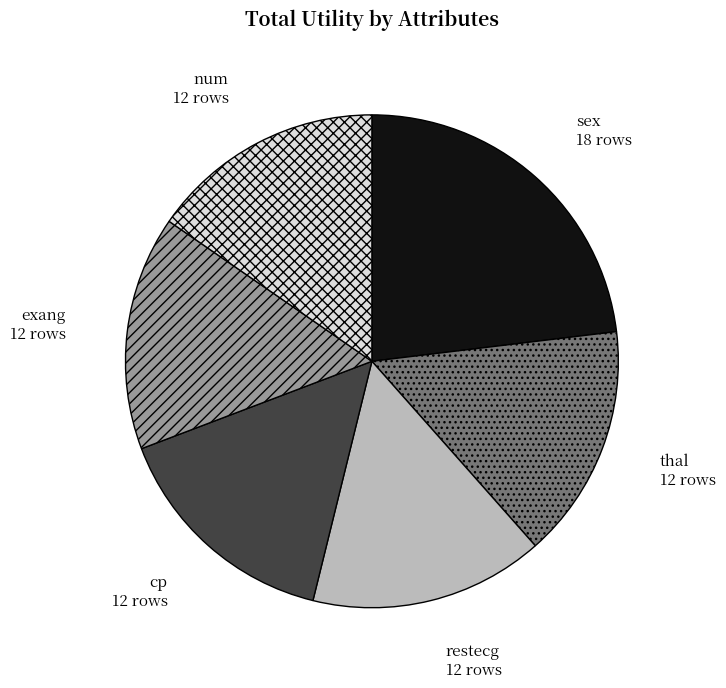

Is it true that thal is 15% of the pie?

True